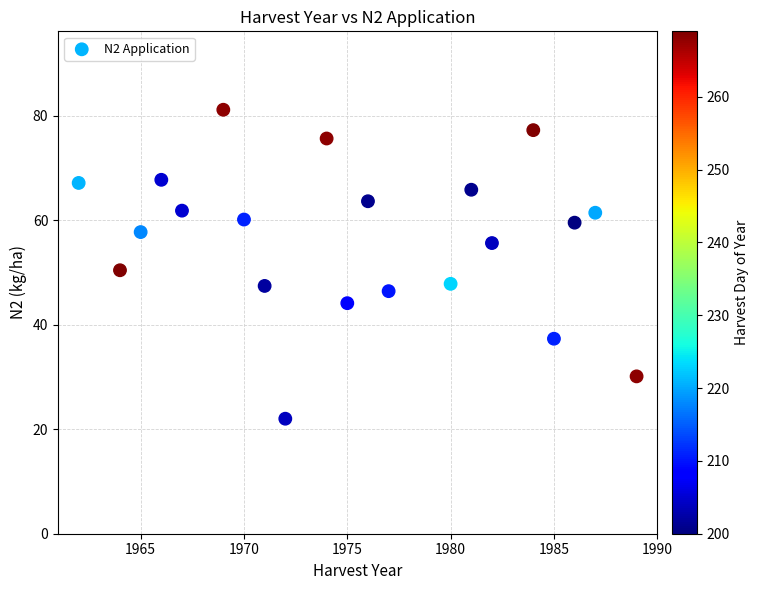

What is the range of Y values (max minus min)?

59.1